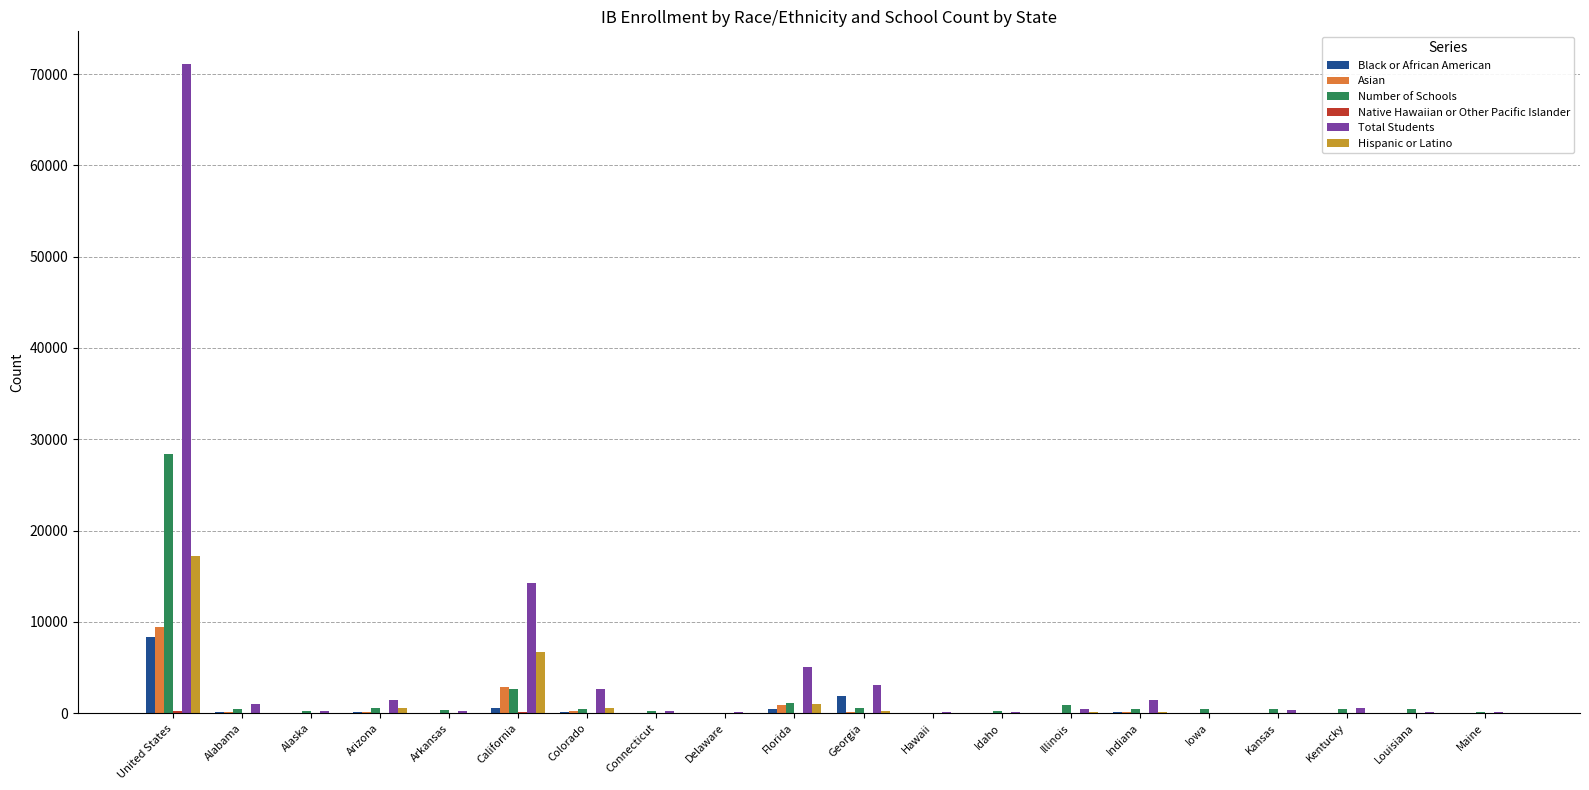

Where does the Number of Schools series first go above 425?

United States